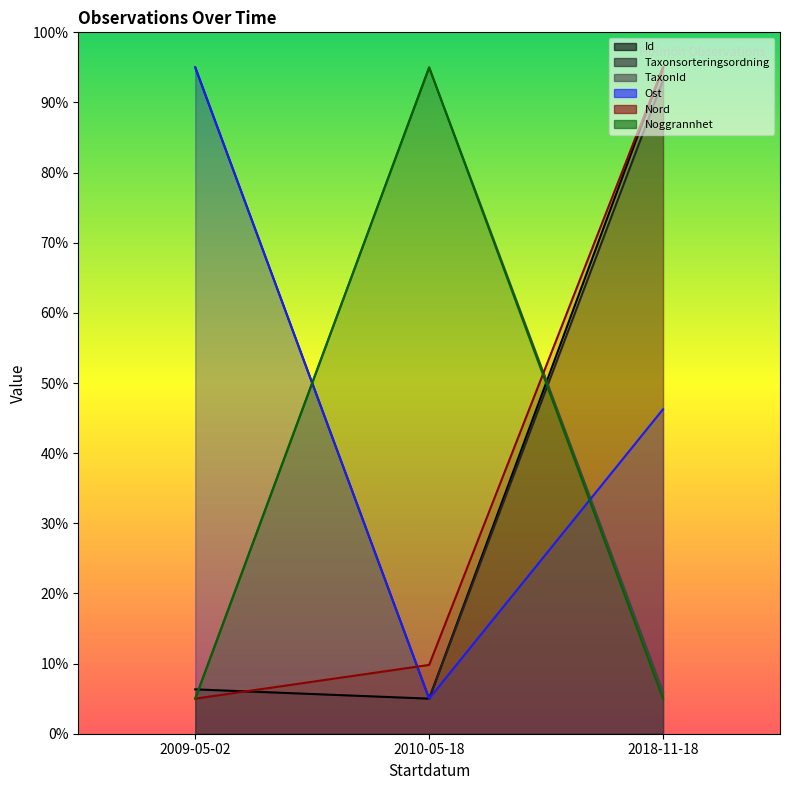

What is the value of the Nord point at the 2nd from the left?

9.8